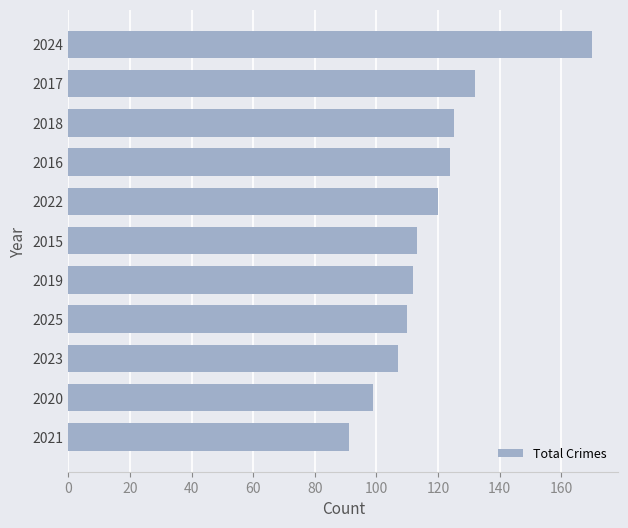

What is the ratio of the value at 2019 to the value at 2024?

0.7